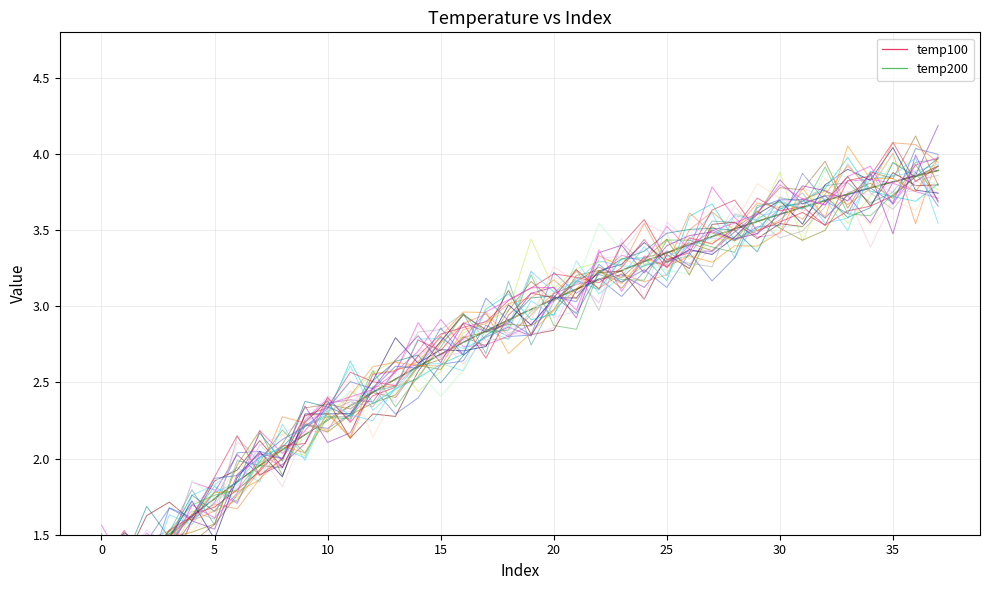

What is the sum of the temp200 values at 17 and 20?

4.6